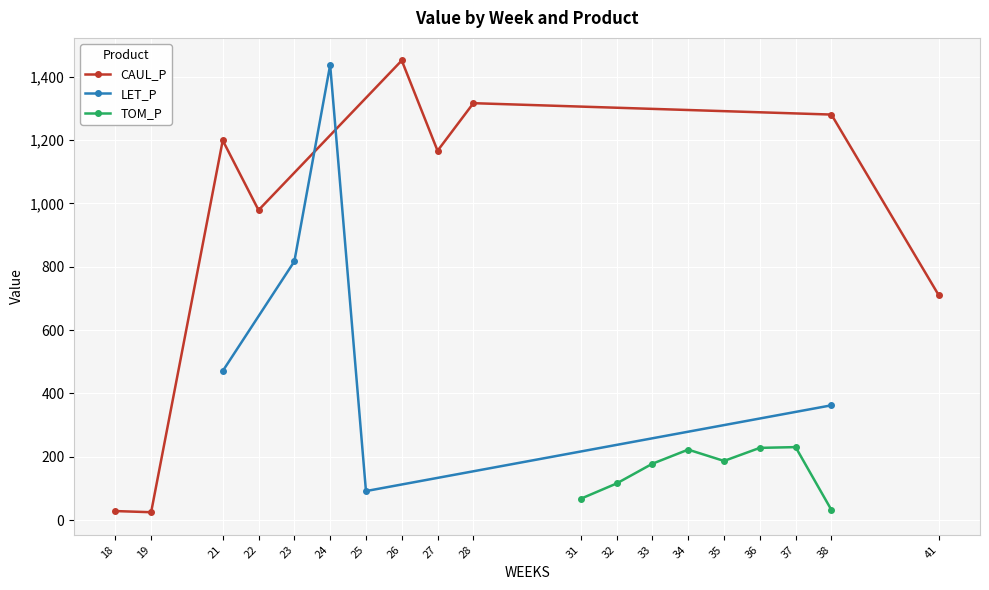

True or false: CAUL_P has a value of 6.7 at 18.

False